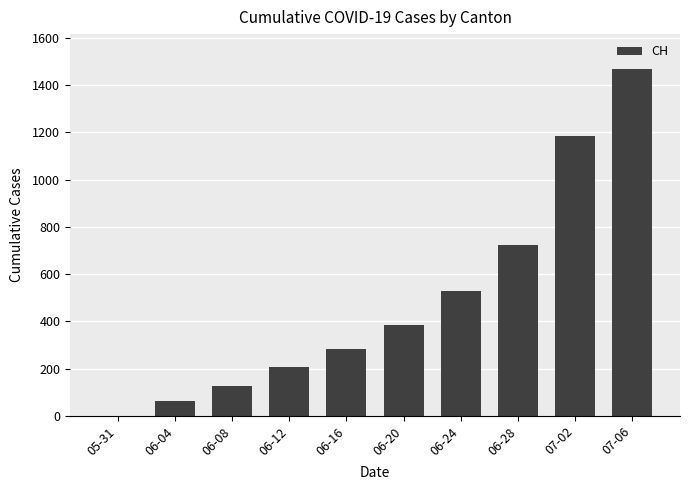

What is the greatest value displayed?

1469